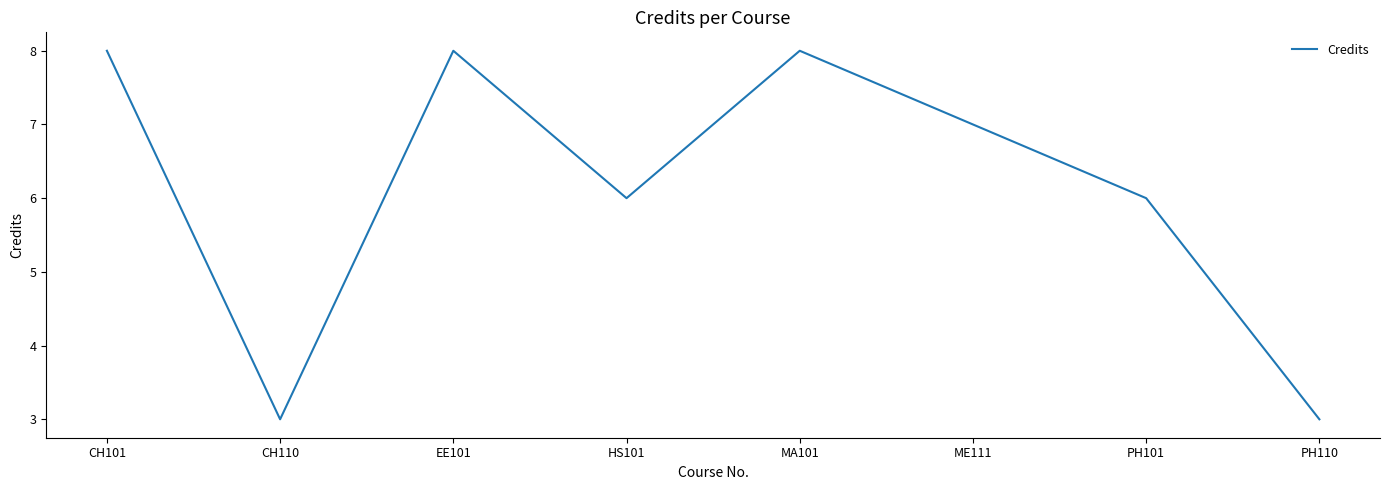

What position from the right is CH110?

7